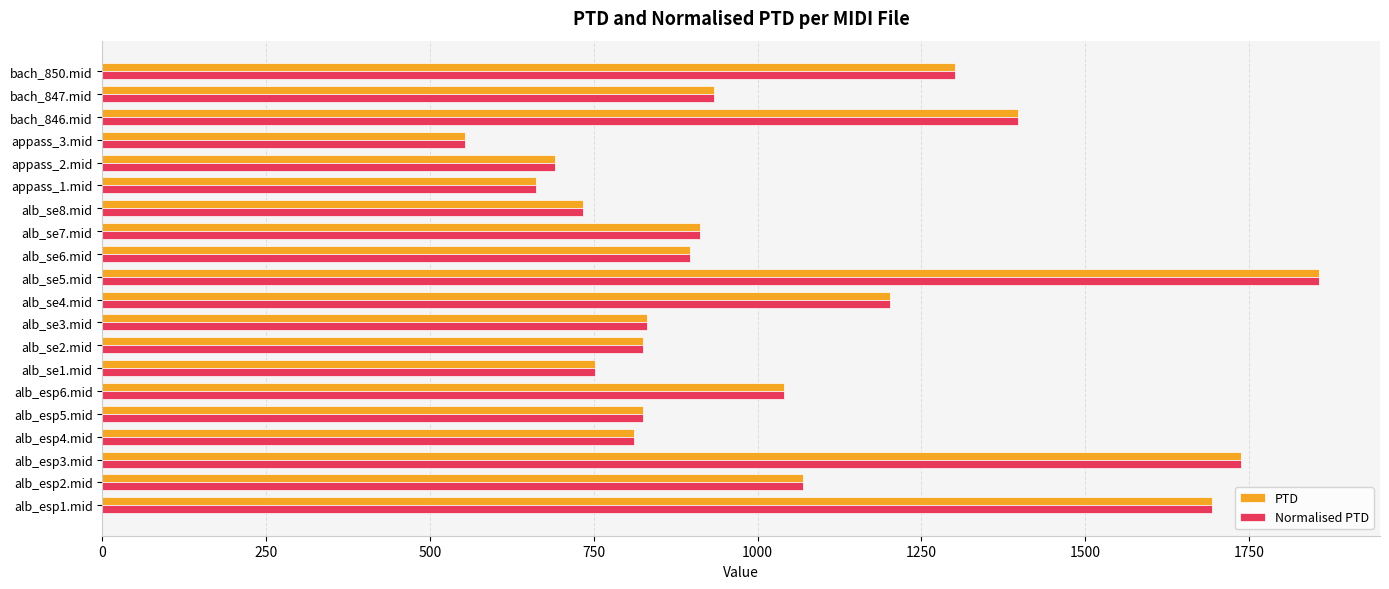

At how many categories does at least one series exceed 1161?

6